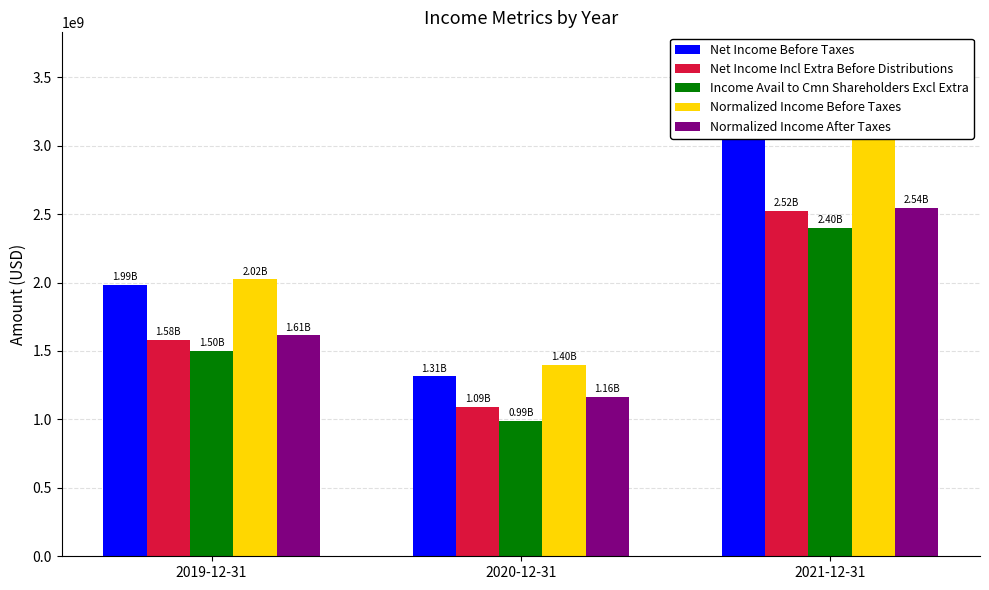

How many groups of bars are there?

3